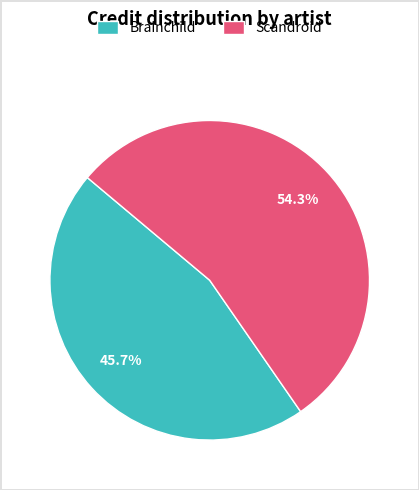

Which slice is the smallest?

Brainchild